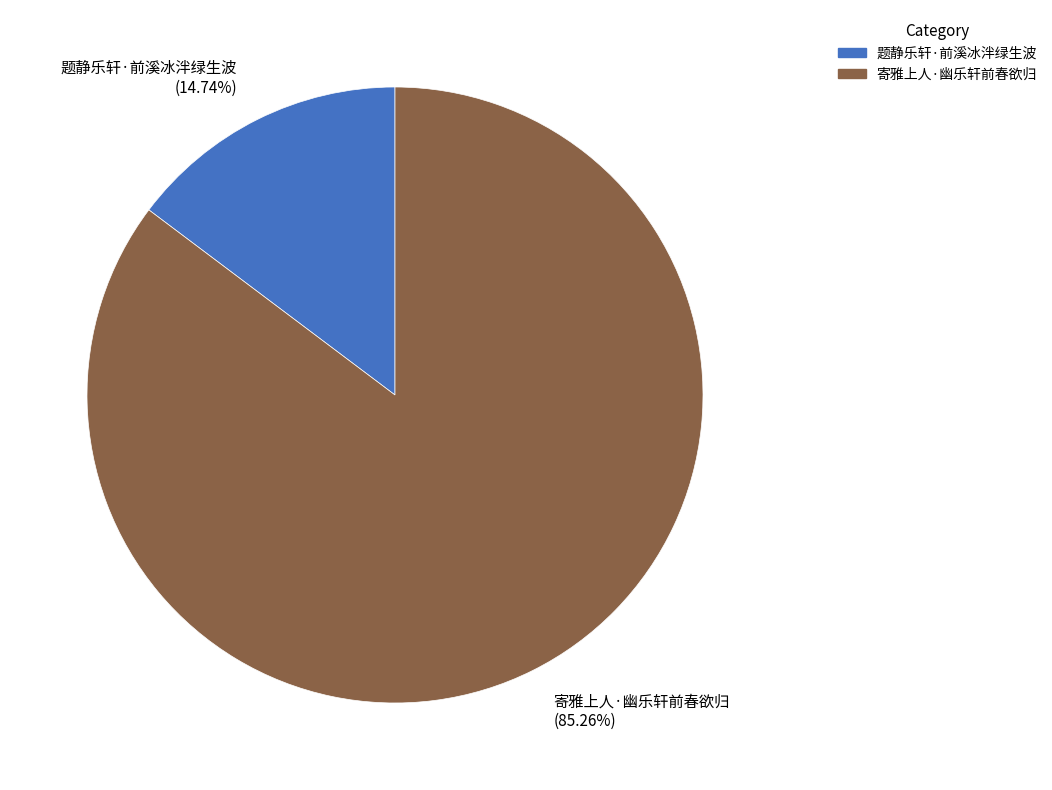

The 寄雅上人·幽乐轩前春欲归 slice represents 85% of the pie. True or false?

True